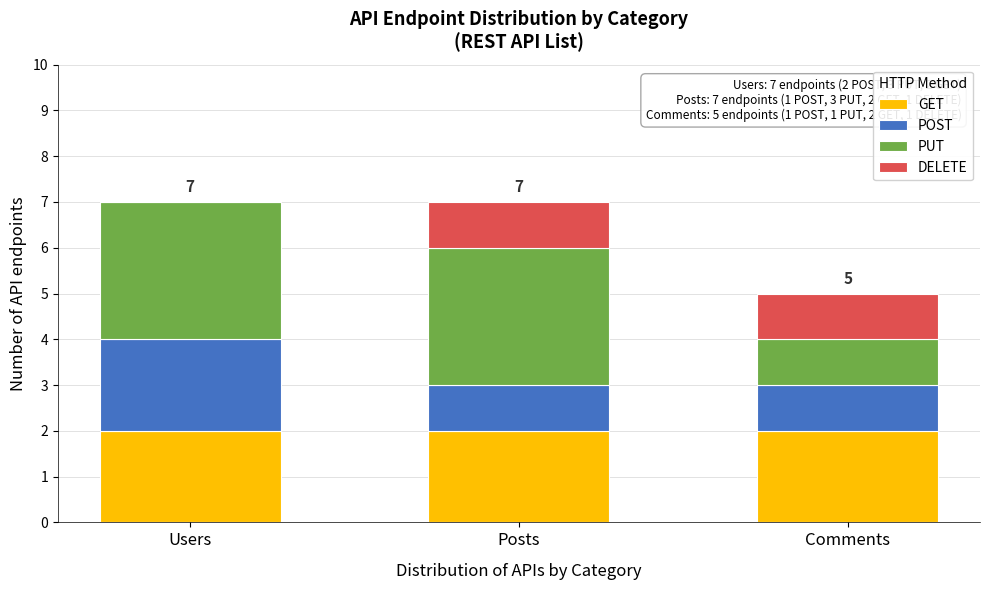

Reading right to left, what are the values for GET?

Comments=2	Posts=2	Users=2